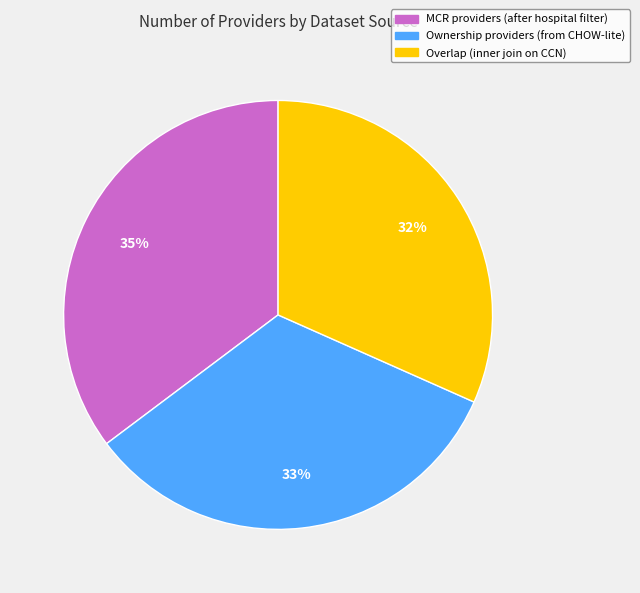

To the nearest percent, what is the combined percentage of Overlap (inner join on CCN) and Ownership providers (from CHOW-lite)?

65%